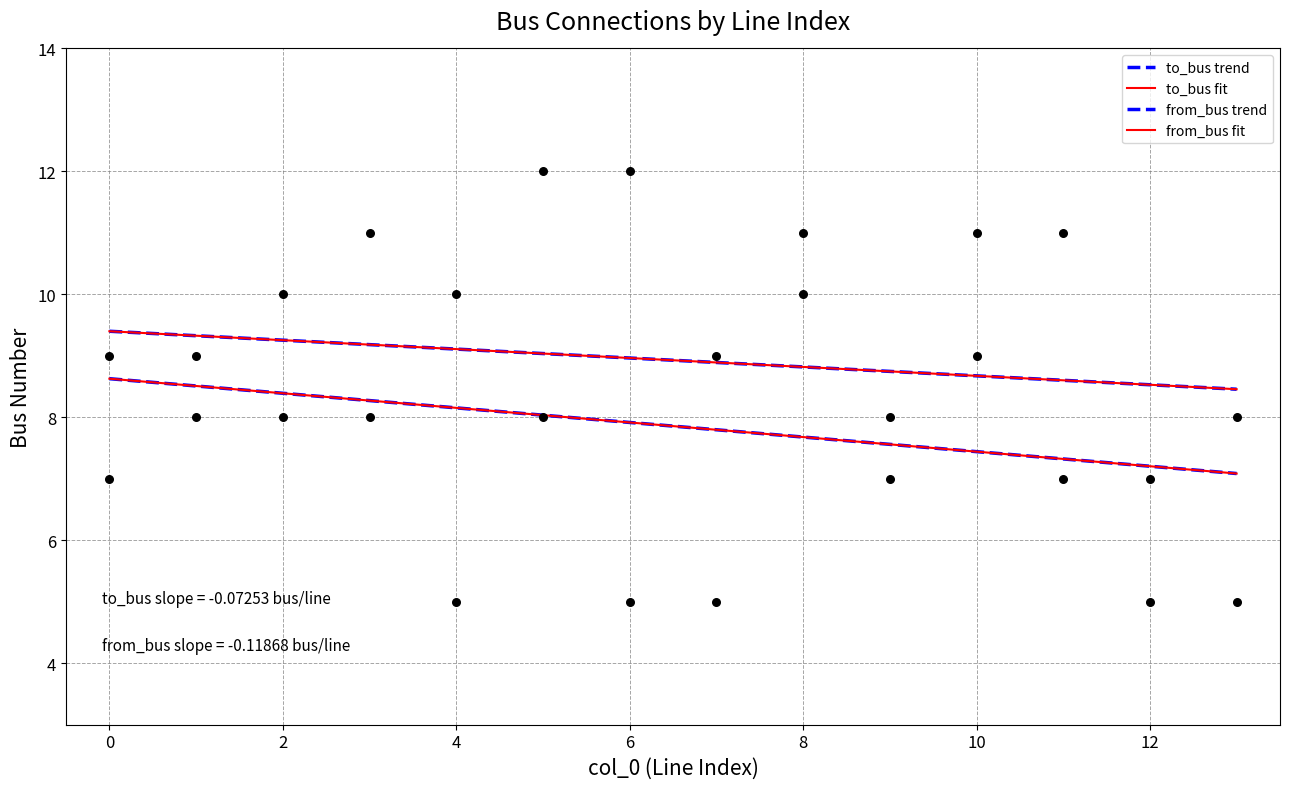

At how many categories does at least one series exceed 8?

11